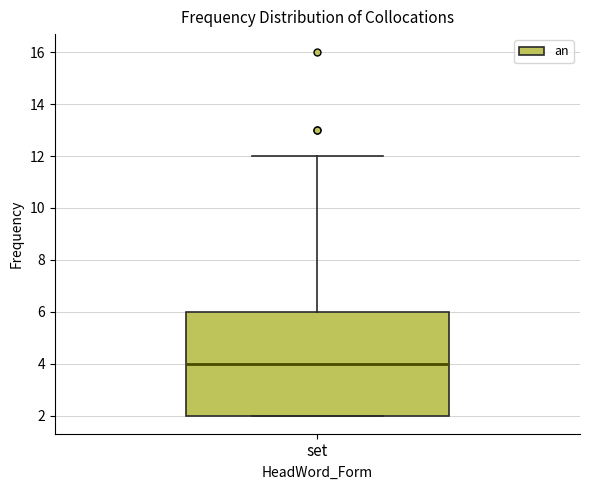

Where is the lower edge of the box for set on the y-axis? The values are not printed on the chart, so give them approximately, as read against the axis.

2